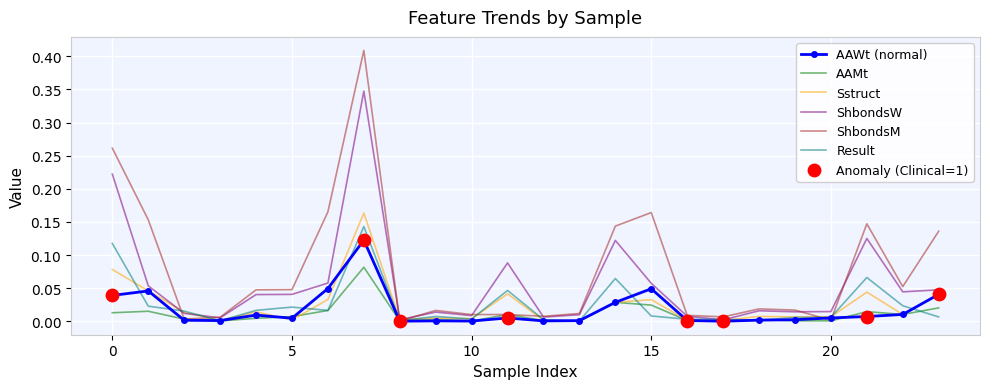

At how many categories does at least one series exceed 0?

24